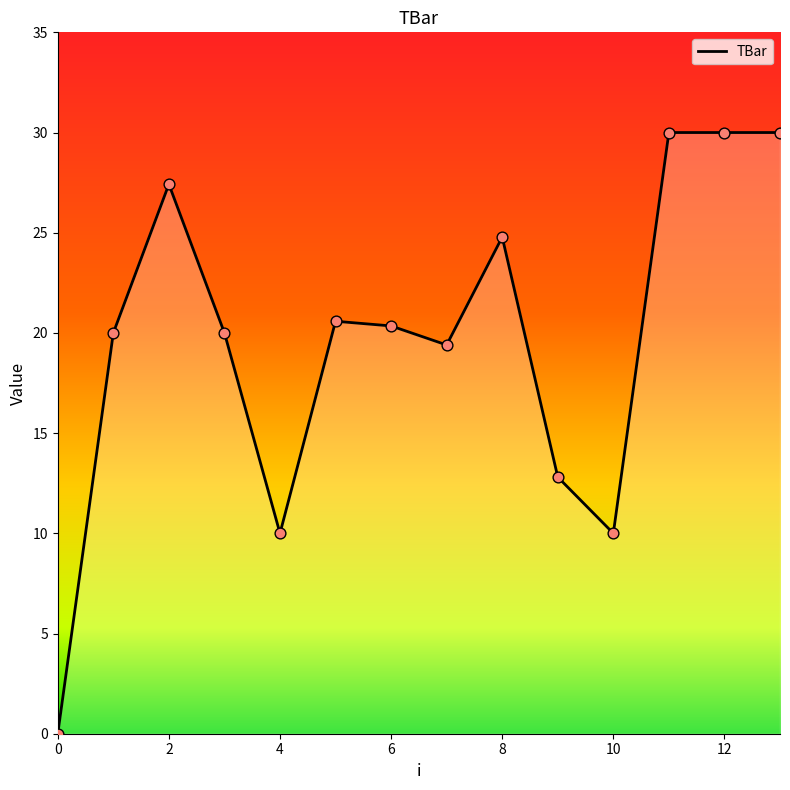

What is the greatest value displayed?

30.0